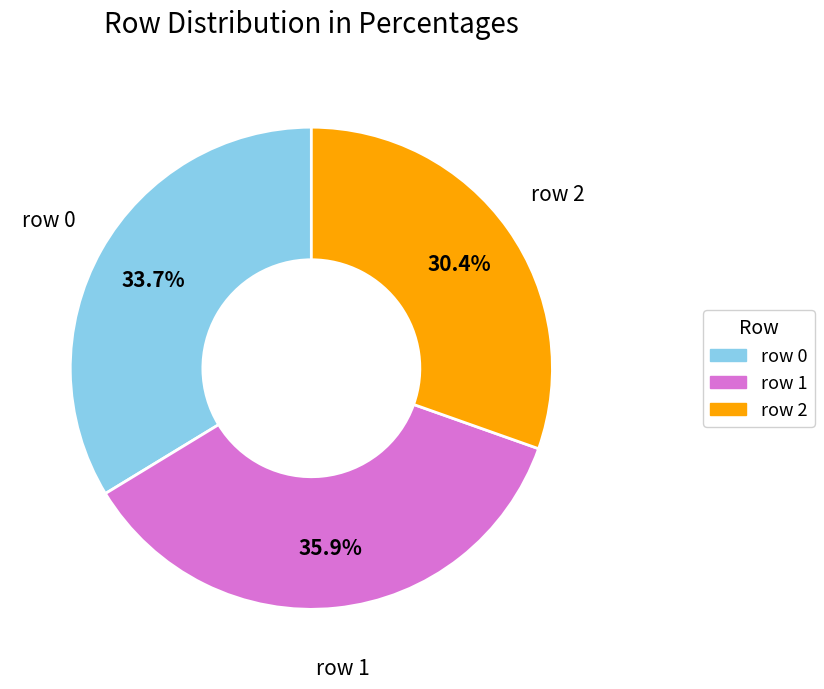

How many segments does this pie chart have?

3